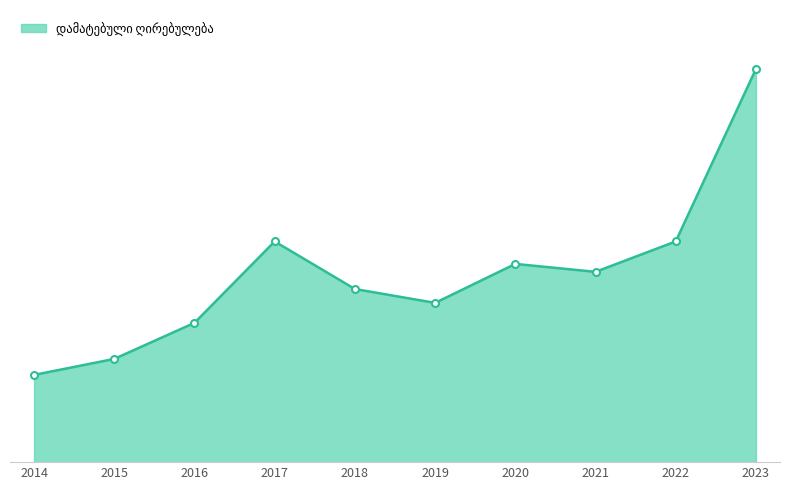

Where is the data nearest to the value 36?

2017